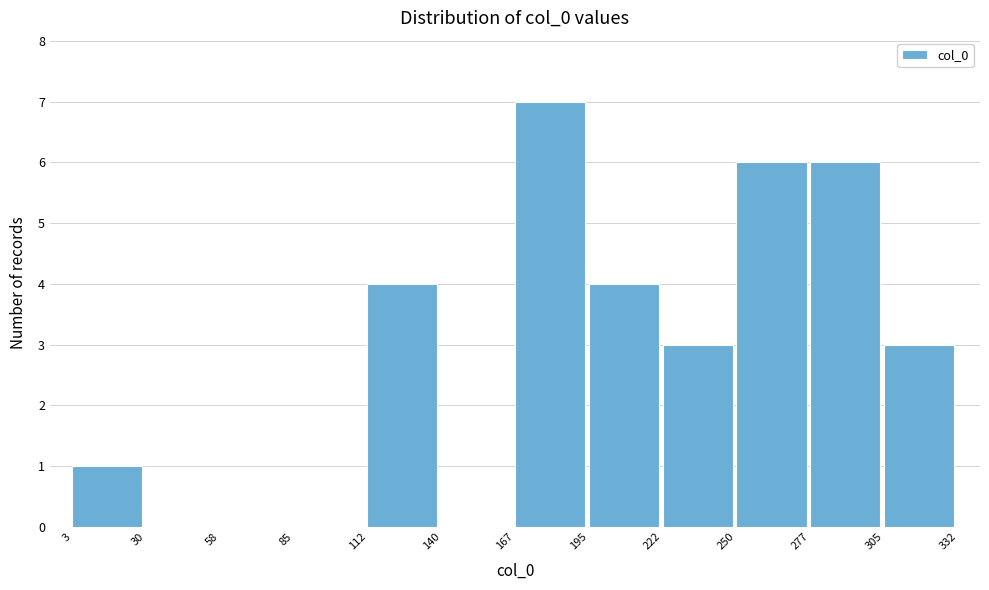

Reading left to right, list all the values displayed in this chart.

3=1	30=0	58=0	85=0	112=4	140=0	167=7	195=4	222=3	250=6	277=6	305=3